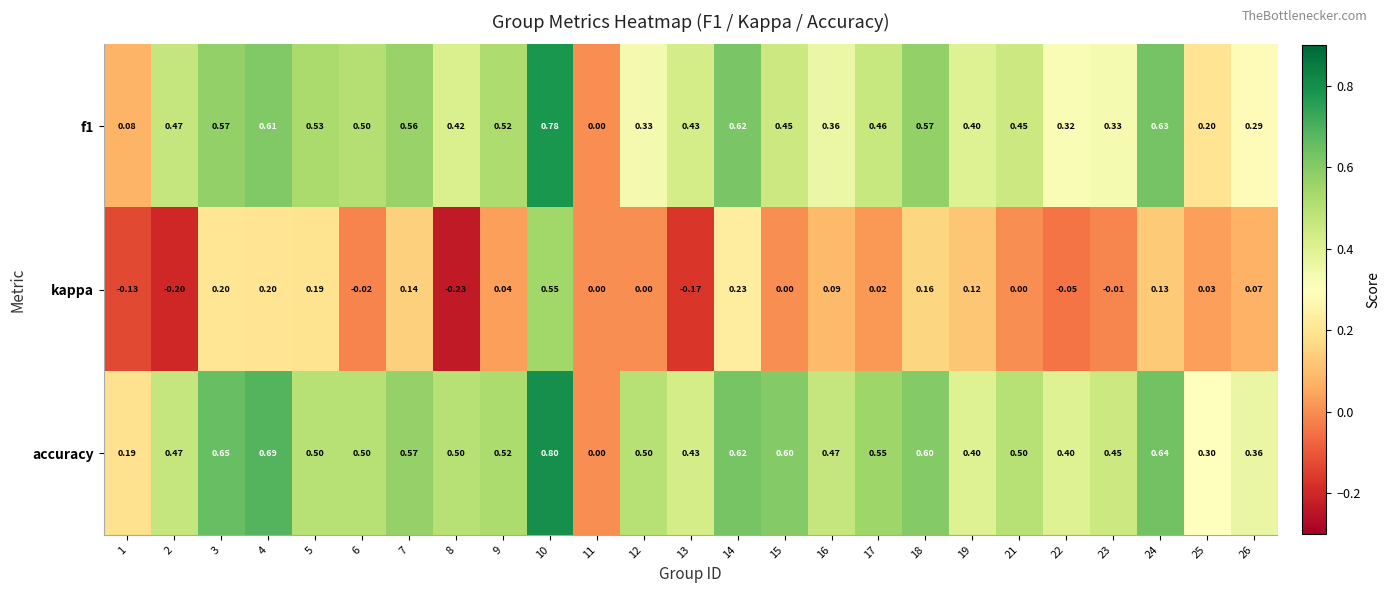

How many distinct data groups are displayed?

3